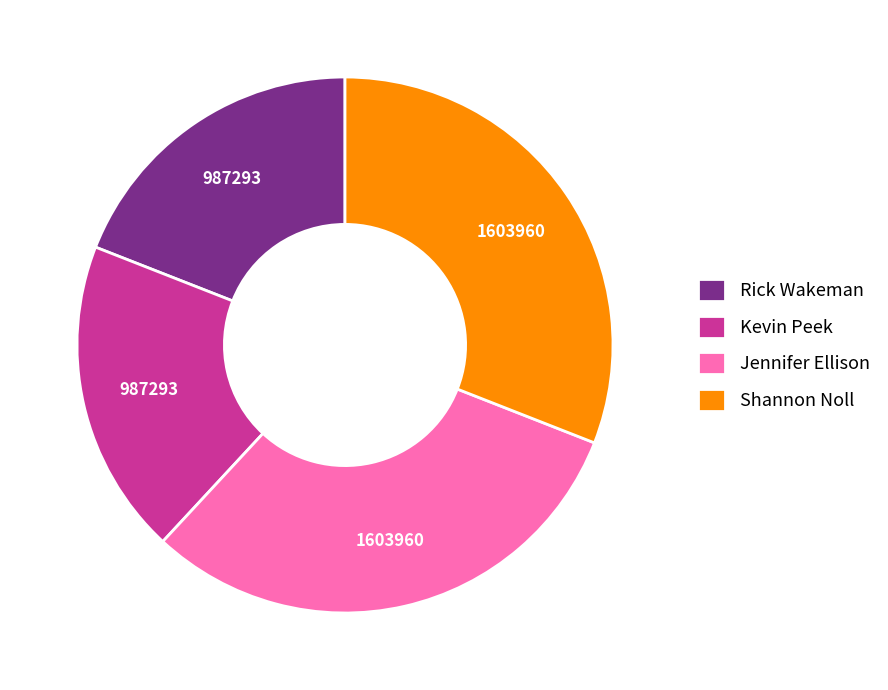

Which has a higher value, Kevin Peek or Shannon Noll?

Shannon Noll